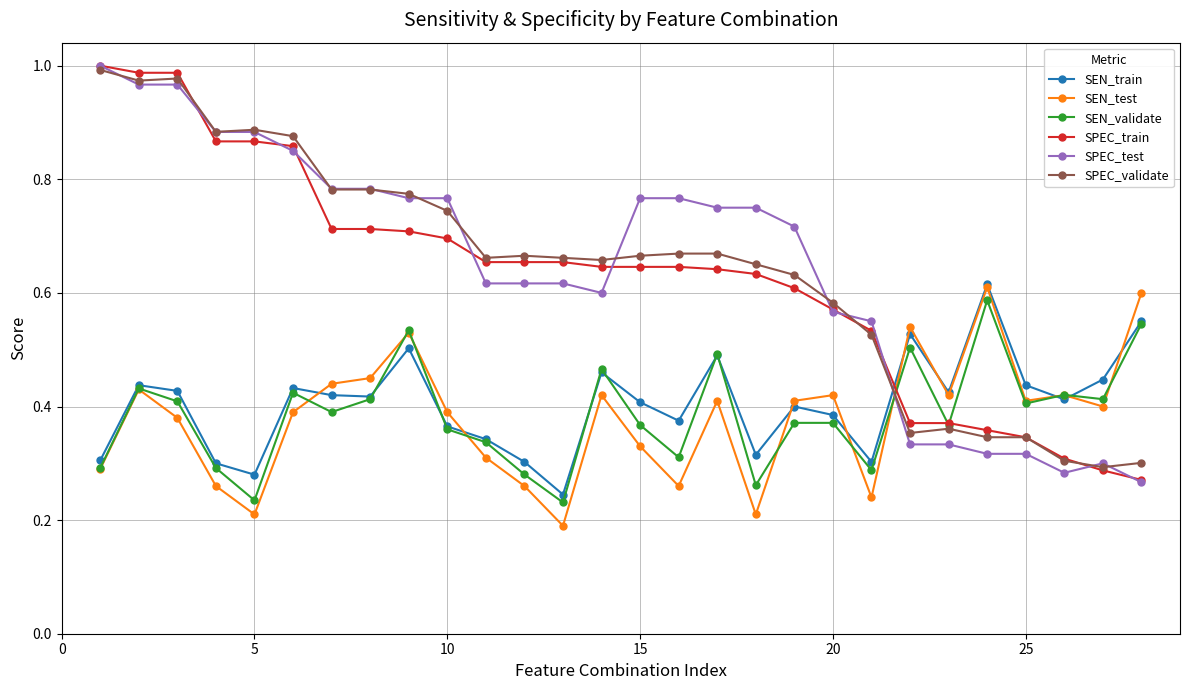

Which series has the widest spread of values?

SPEC_test